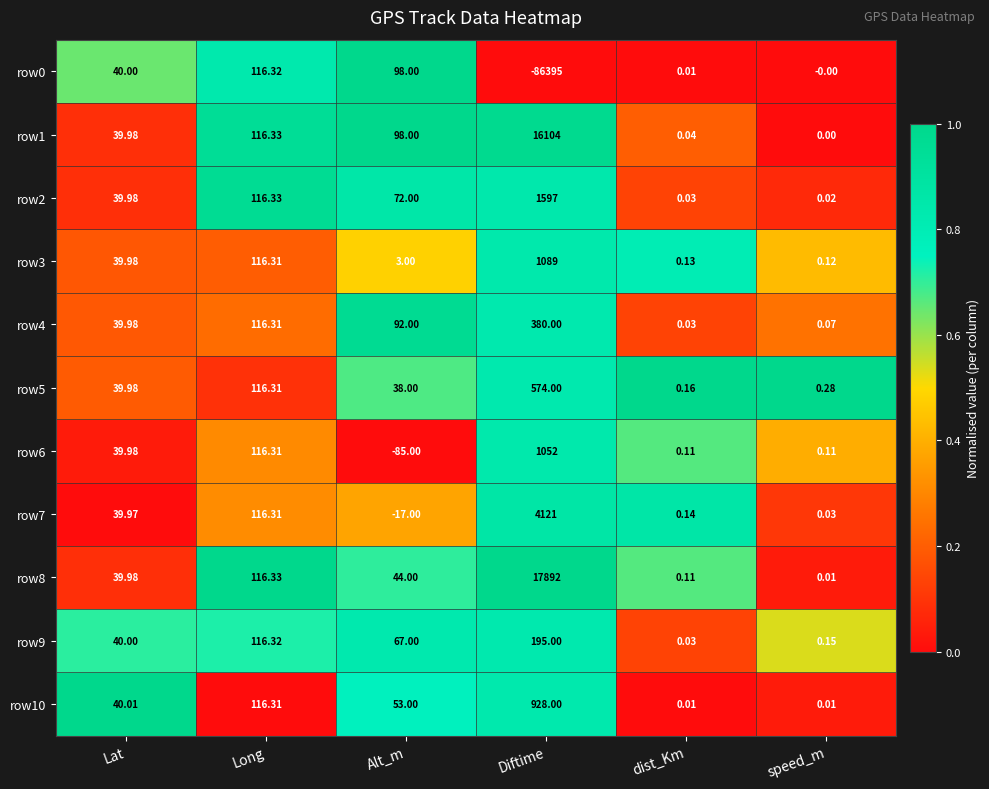

Is the value of row3 at Long greater than the value of row10 at Diftime?

No